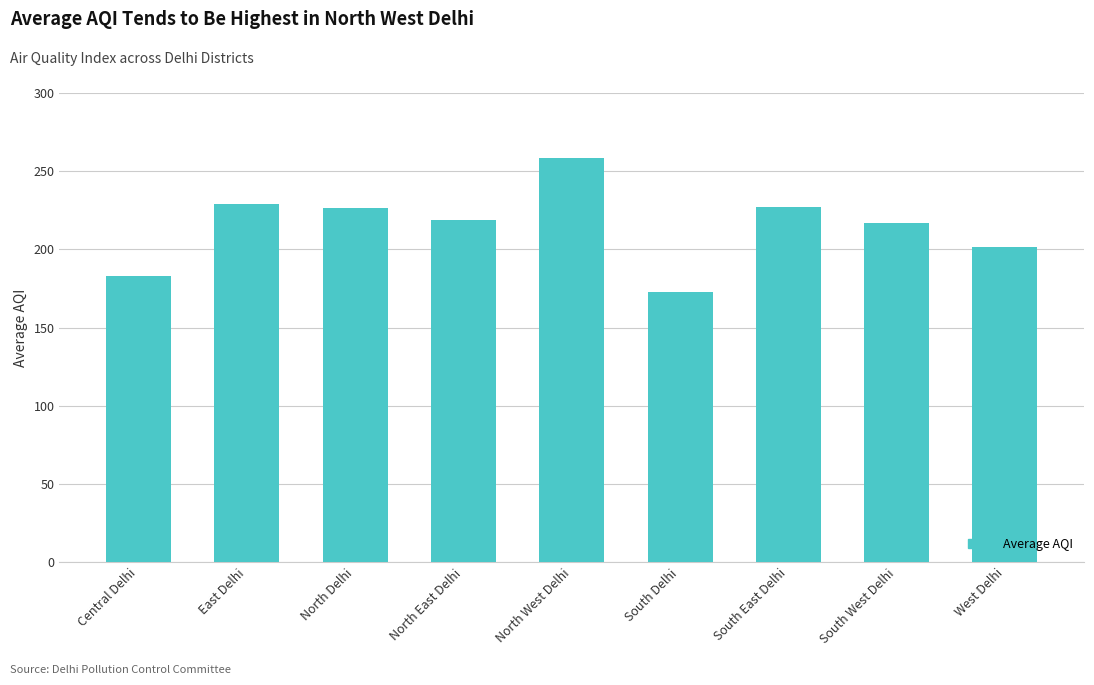

Approximately how many times larger is the value at East Delhi compared to North East Delhi?

1.0